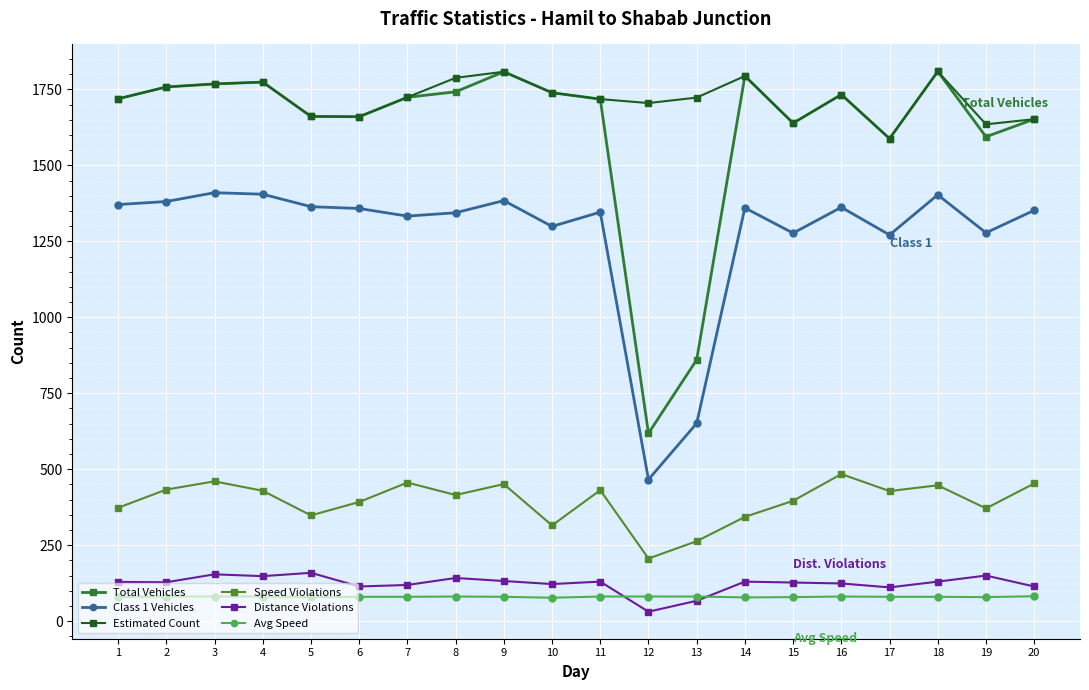

What is the highest value of the Total Vehicles series?

1809